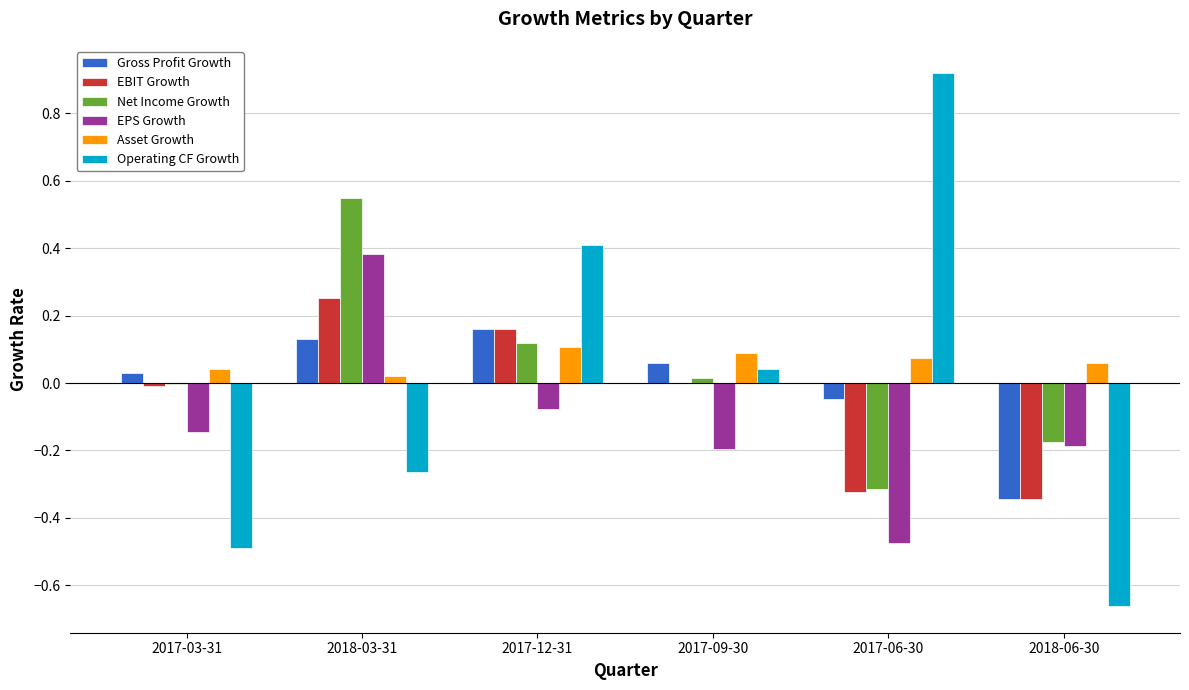

Between 2017-09-30 and 2017-06-30, which series saw the biggest shift?

Operating CF Growth